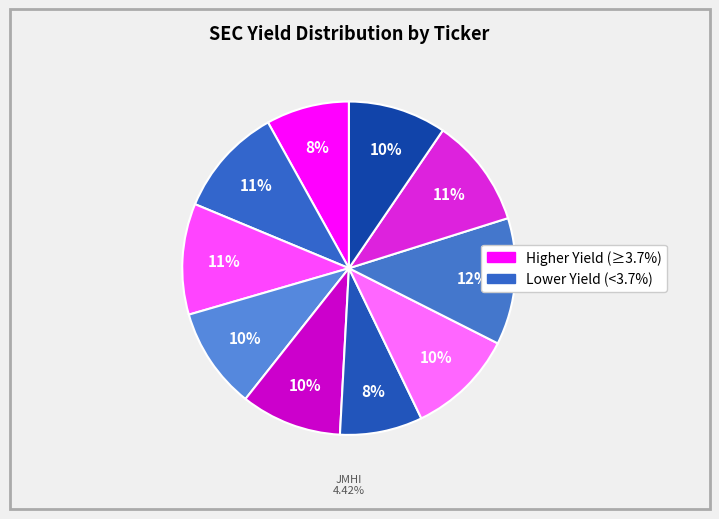

What is the change in value from JMST to JITZX?

+1.0